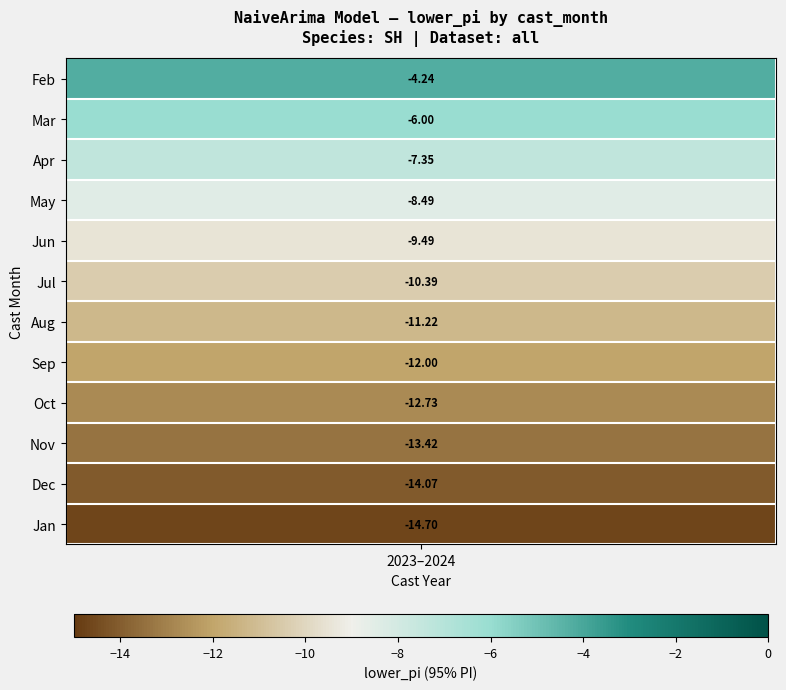

What is the average value?

-10.3